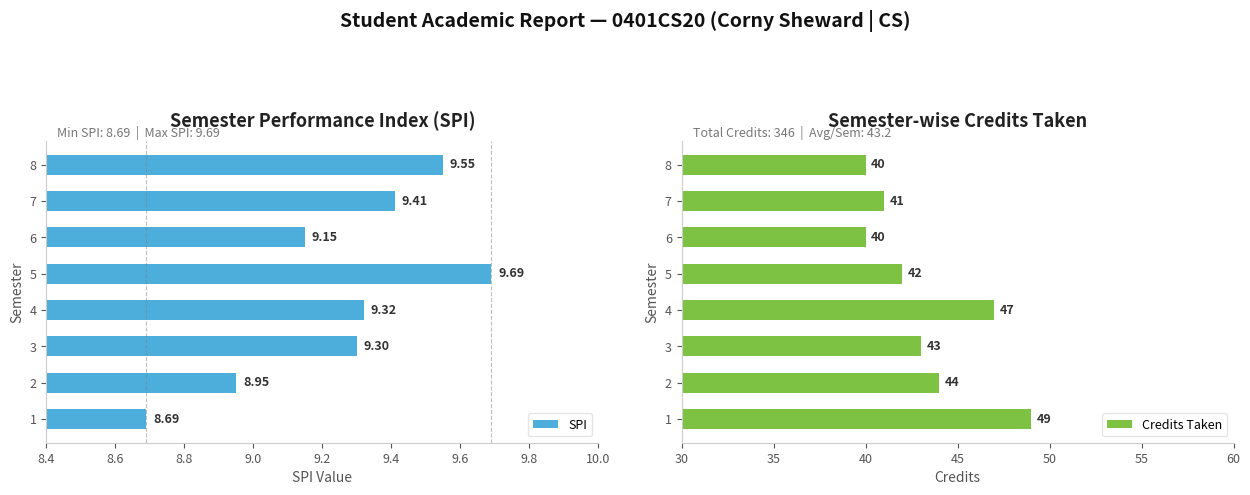

What is the value of the Credits Taken bar at the 2nd from the left?

44.0